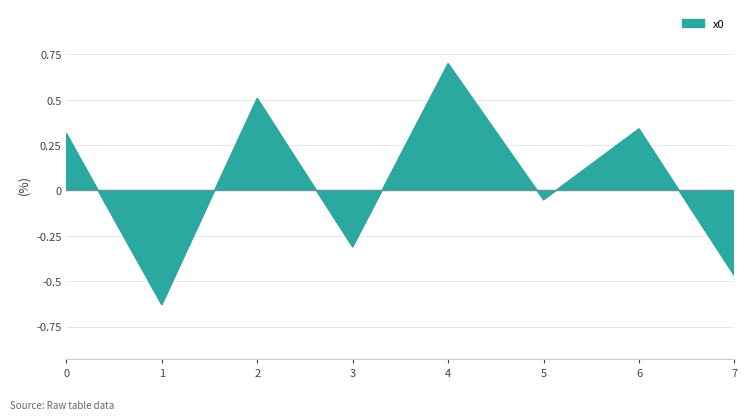

List the labels in order of value, smallest first.

1, 7, 3, 5, 0, 6, 2, 4